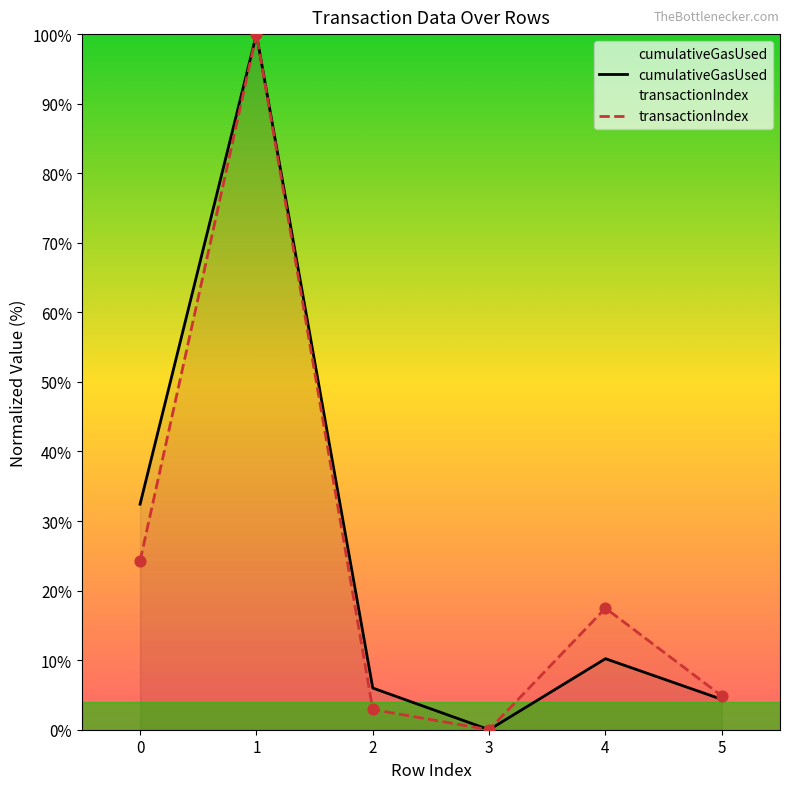

Which series reaches the maximum Y coordinate?

transactionIndex